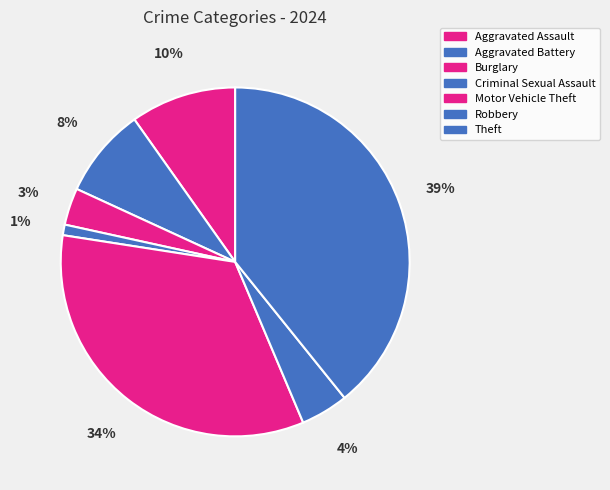

Count the number of slices in the pie.

7